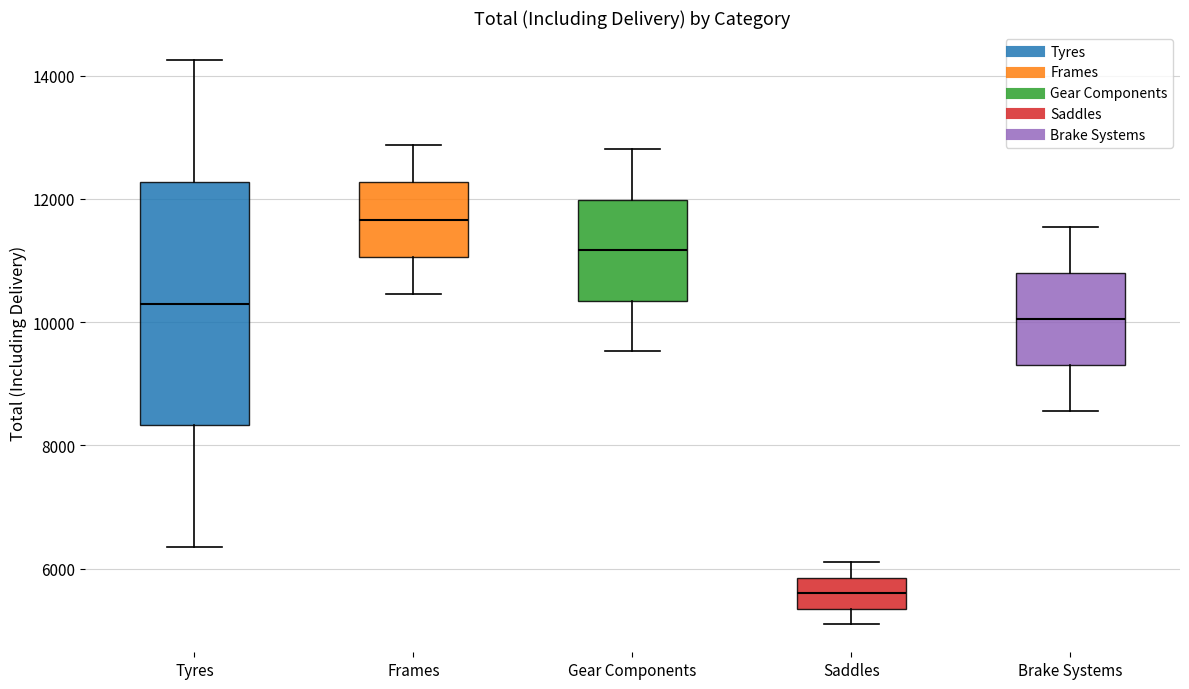

Comparing the boxes themselves (not the whiskers), which one is the tallest?

Tyres